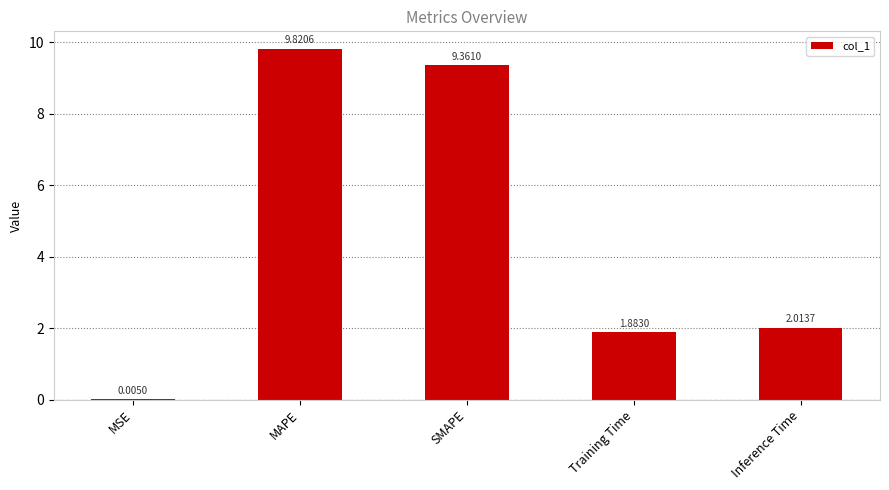

Is it true that the value at MAPE is 9.8?

True